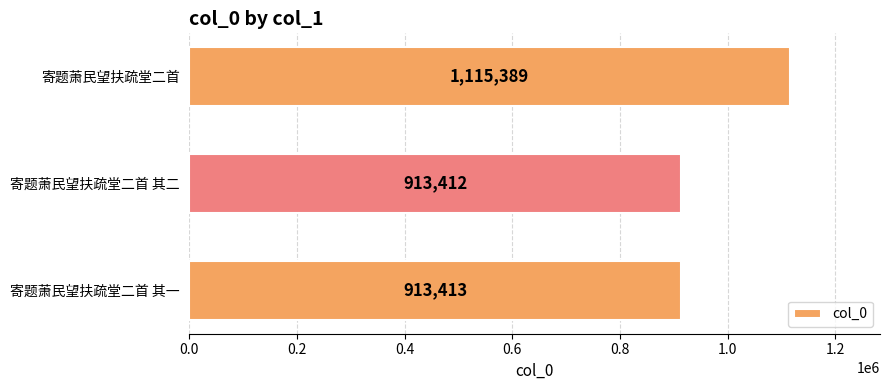

How many bars are there in total?

3